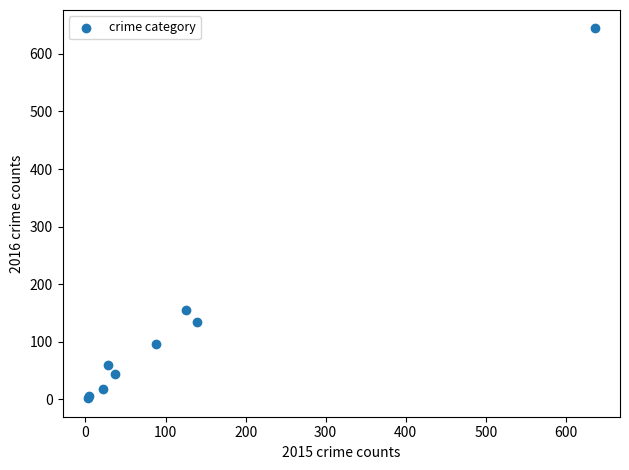

What Y value in the scatter plot is closest to 323?

155